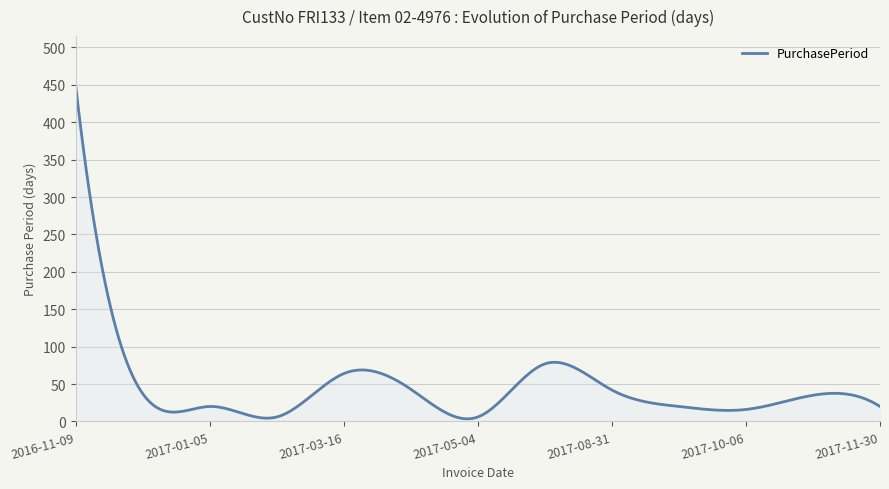

What is the greatest value displayed?

448.0